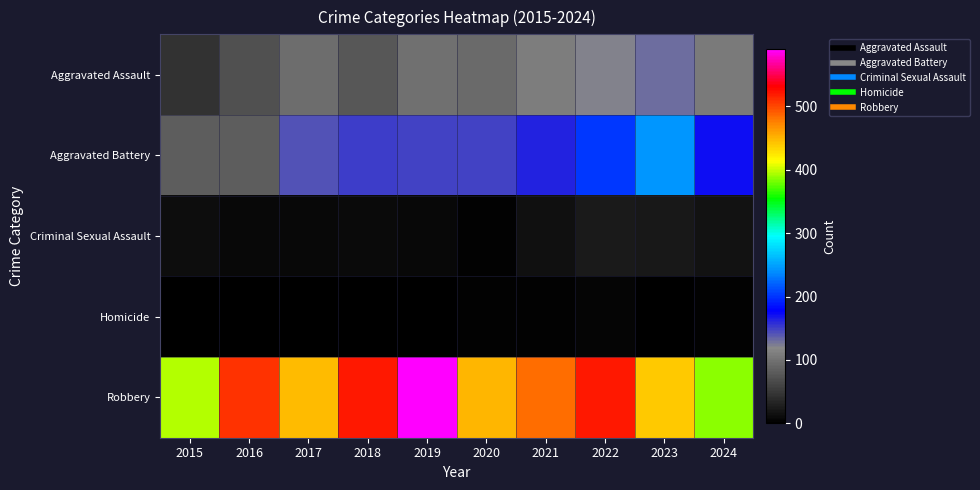

Reading left to right, transcribe all the data shown in this chart.

Aggravated Assault: 2015=46	2016=71	2017=95	2018=77	2019=98	2020=94	2021=110	2022=121	2023=130	2024=108
Aggravated Battery: 2015=82	2016=82	2017=142	2018=152	2019=148	2020=150	2021=163	2022=202	2023=244	2024=172
Criminal Sexual Assault: 2015=12	2016=8	2017=8	2018=11	2019=8	2020=3	2021=14	2022=24	2023=22	2024=18
Homicide: 2015=0	2016=1	2017=1	2018=1	2019=2	2020=3	2021=4	2022=5	2023=2	2024=3
Robbery: 2015=395	2016=510	2017=446	2018=520	2019=591	2020=450	2021=484	2022=521	2023=440	2024=387